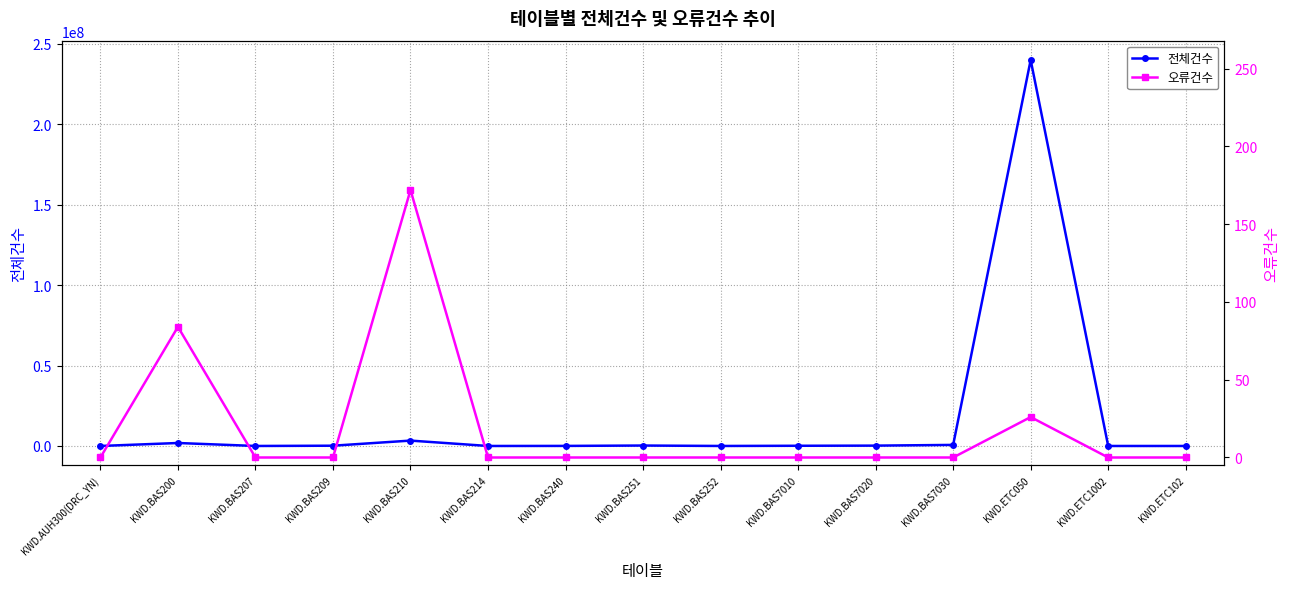

True or false: 전체건수 and 오류건수 cross at least once.

False